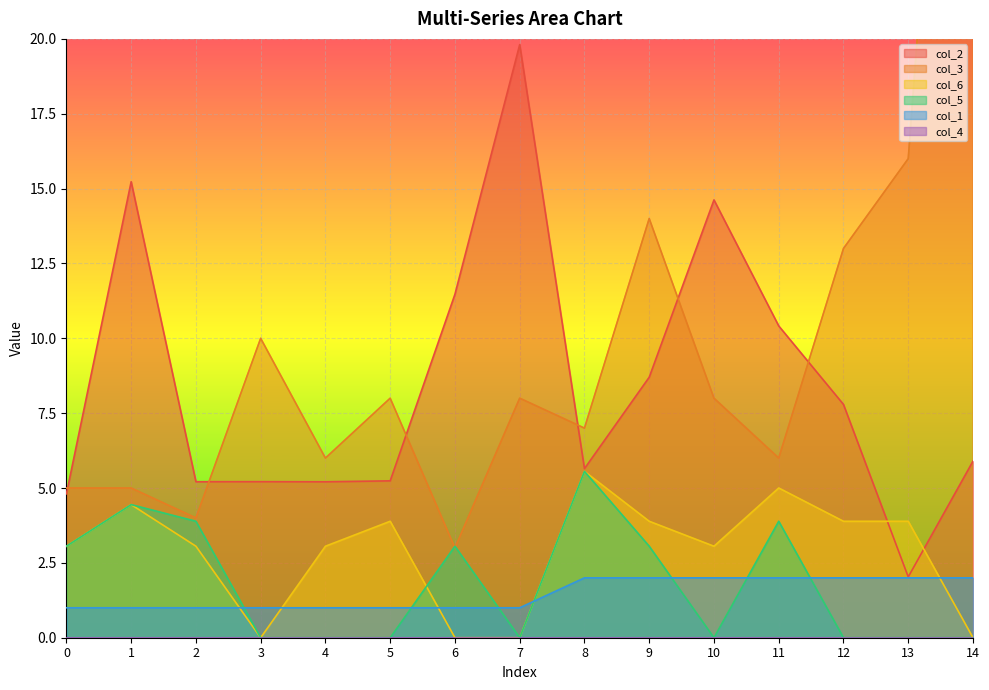

What is the maximum value for col_6?

5.6